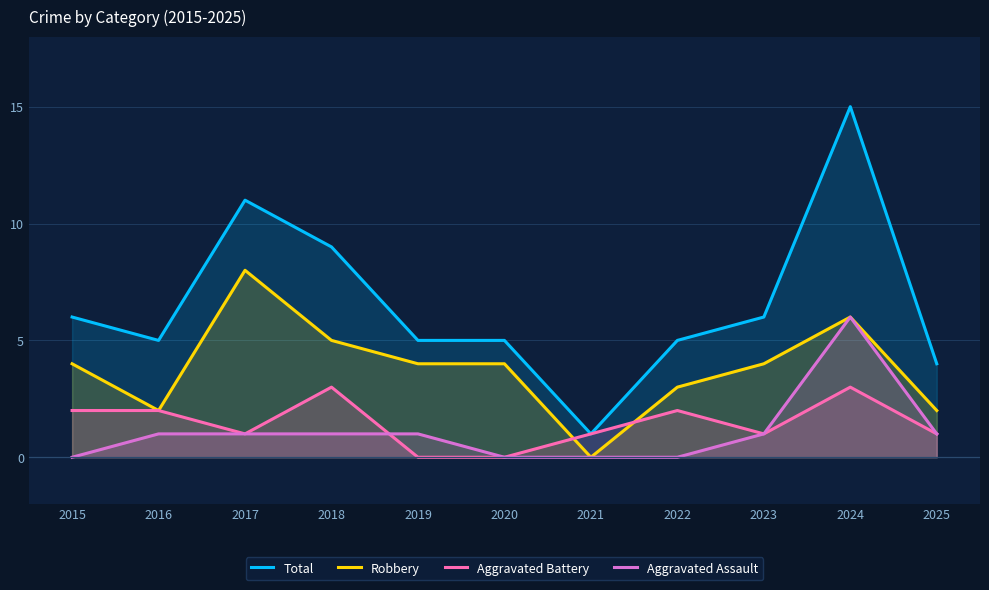

Reading left to right, transcribe all the data shown in this chart.

Total: 2015=6	2016=5	2017=11	2018=9	2019=5	2020=5	2021=1	2022=5	2023=6	2024=15	2025=4
Robbery: 2015=4	2016=2	2017=8	2018=5	2019=4	2020=4	2021=0	2022=3	2023=4	2024=6	2025=2
Aggravated Battery: 2015=2	2016=2	2017=1	2018=3	2019=0	2020=0	2021=1	2022=2	2023=1	2024=3	2025=1
Aggravated Assault: 2015=0	2016=1	2017=1	2018=1	2019=1	2020=0	2021=0	2022=0	2023=1	2024=6	2025=1